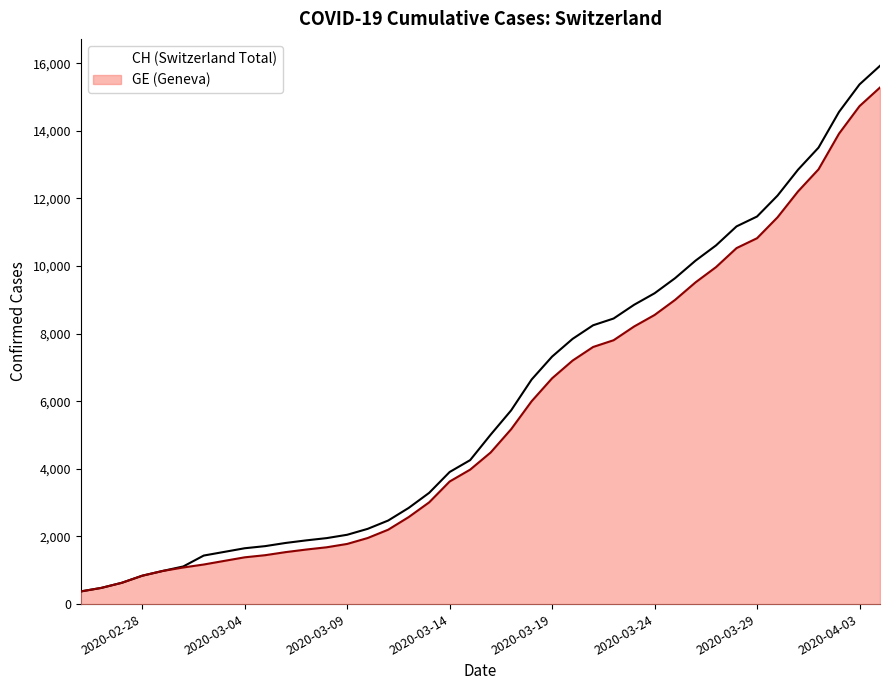

True or false: CH has a value of 4259 at 2020-03-15.

True